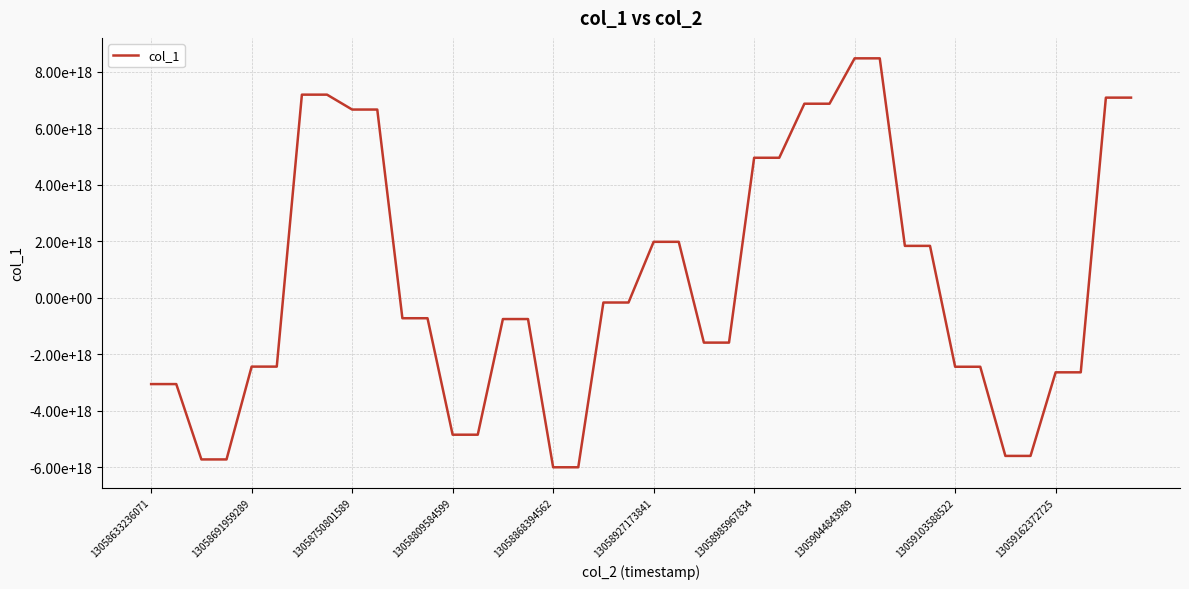

Does the chart have visible grid lines?

Yes